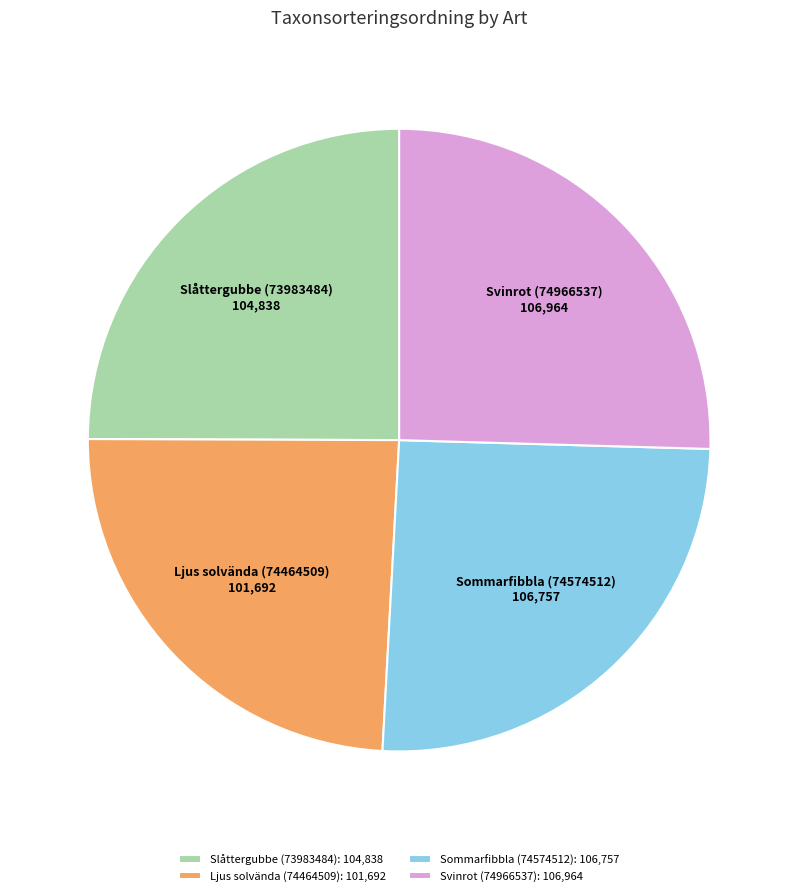

How many slices are in this pie chart?

4